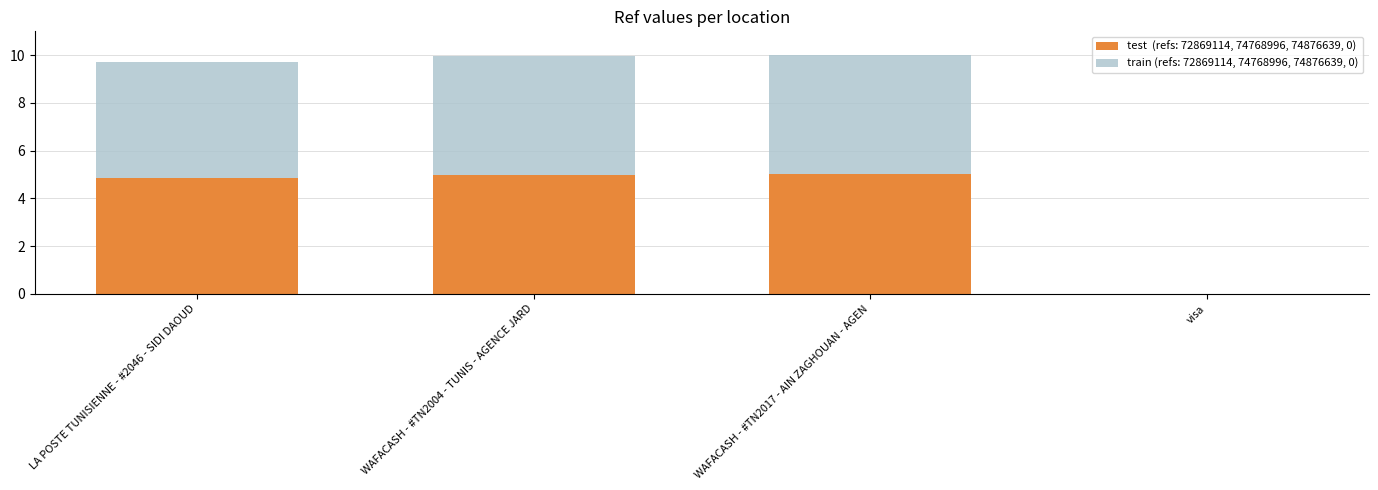

Count the number of data series in this chart.

2